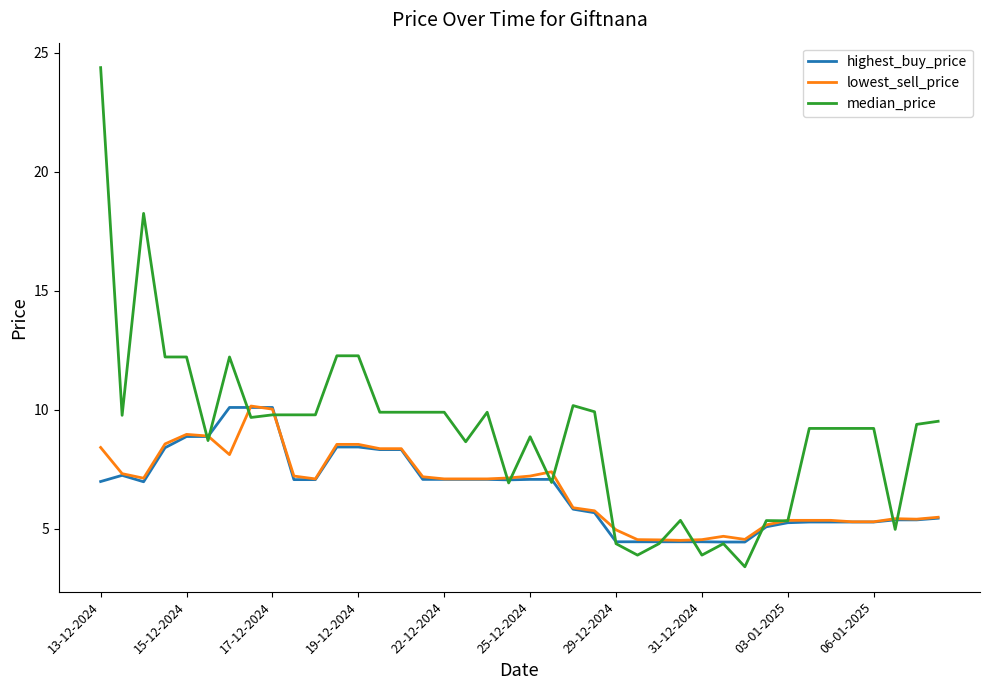

What is the average value of the median_price series?

9.1